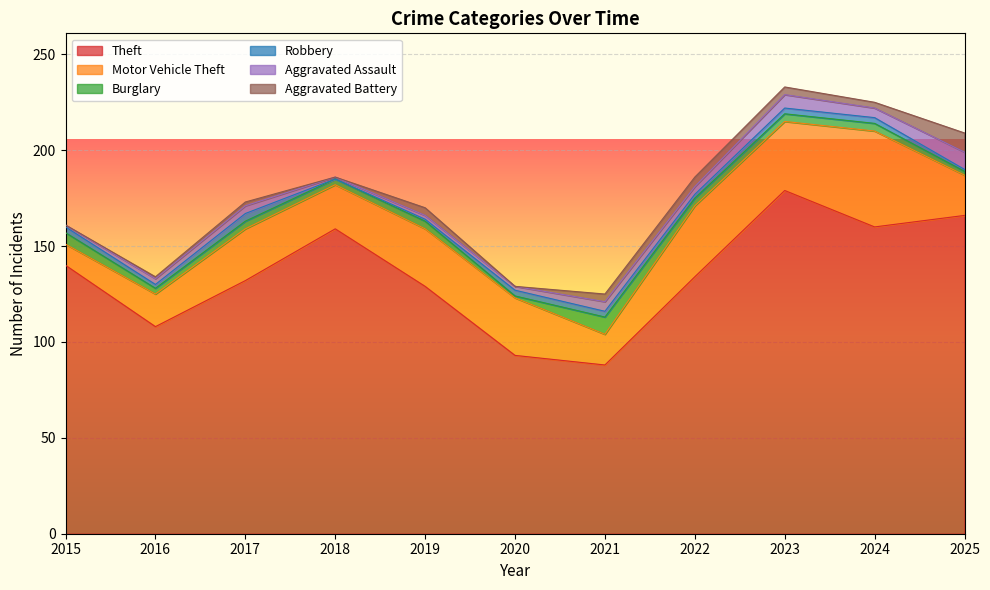

What is the value of the Burglary point at the 10th from the left?

4